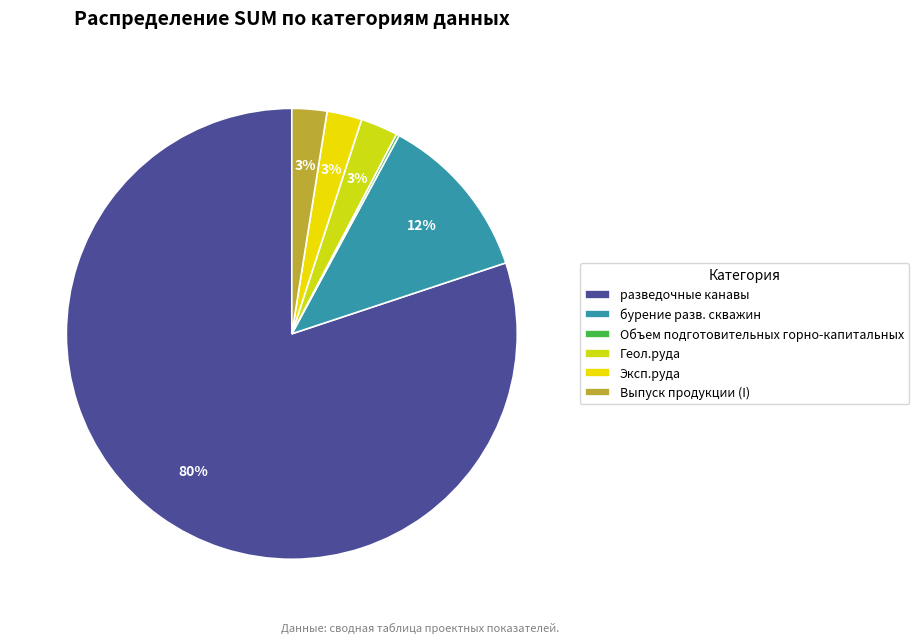

What percentage is NOT represented by разведочные канавы?

19.9%